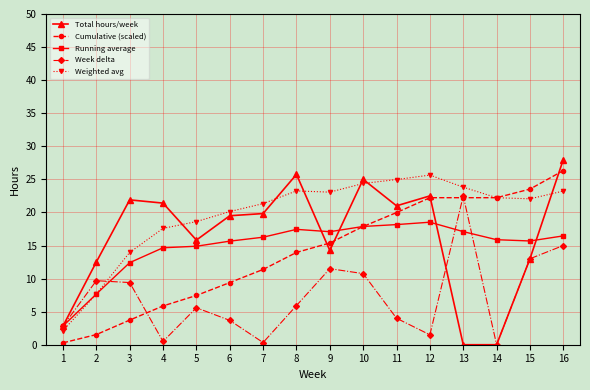

Rank the series by their maximum value, from highest to lowest.

Total hours/week, Cumulative (scaled), Weighted avg, Week delta, Running average